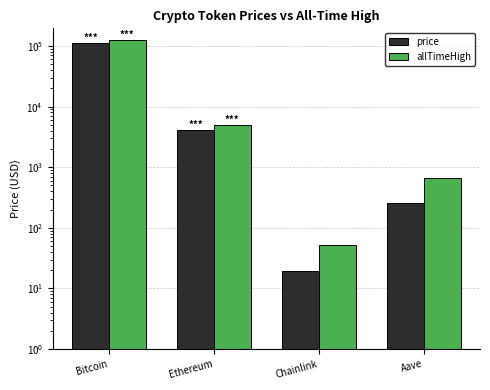

True or false: allTimeHigh has a value of 126080.0 at Bitcoin.

True